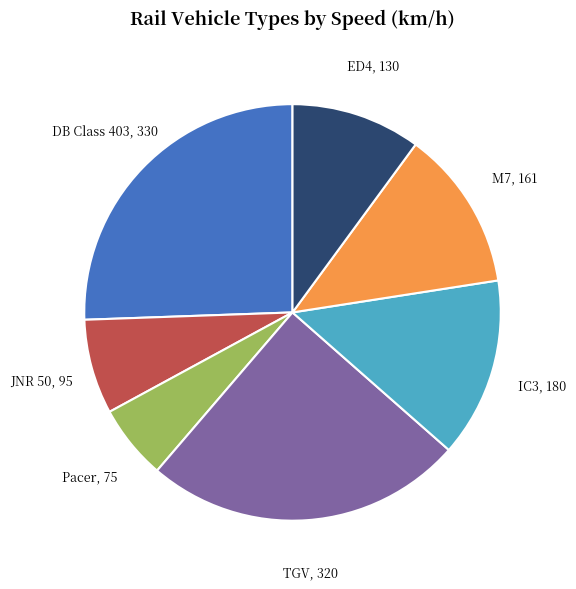

Count the number of slices in the pie.

7